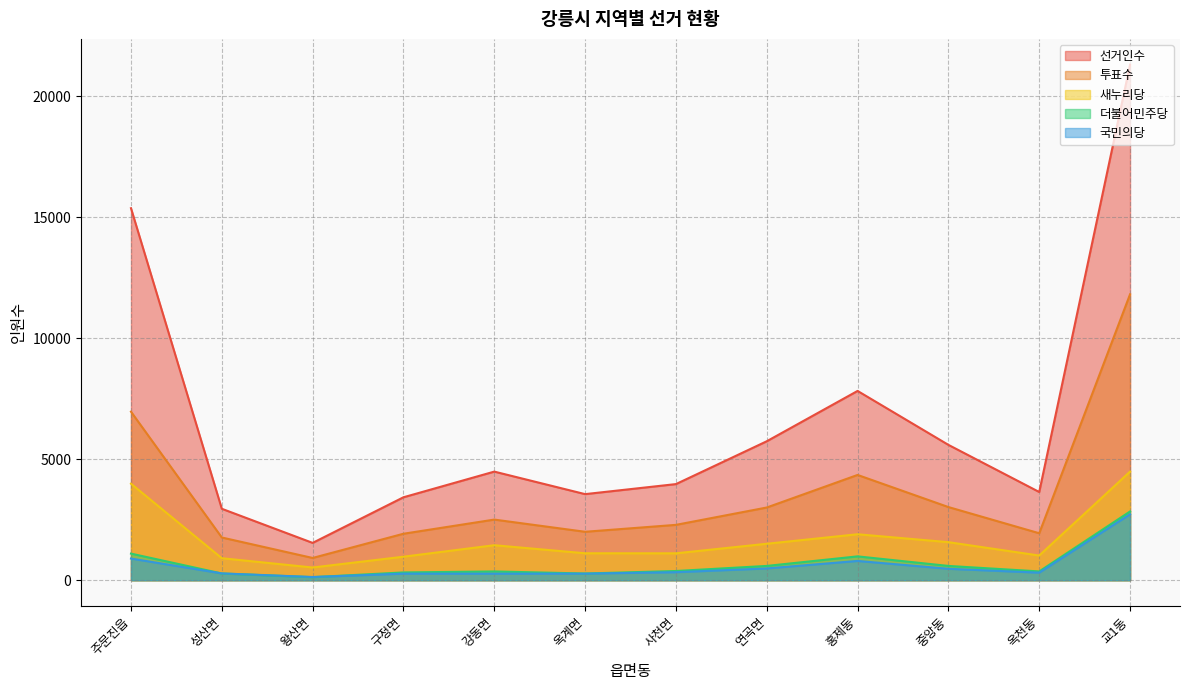

Where is the first local minimum for 더불어민주당?

왕산면